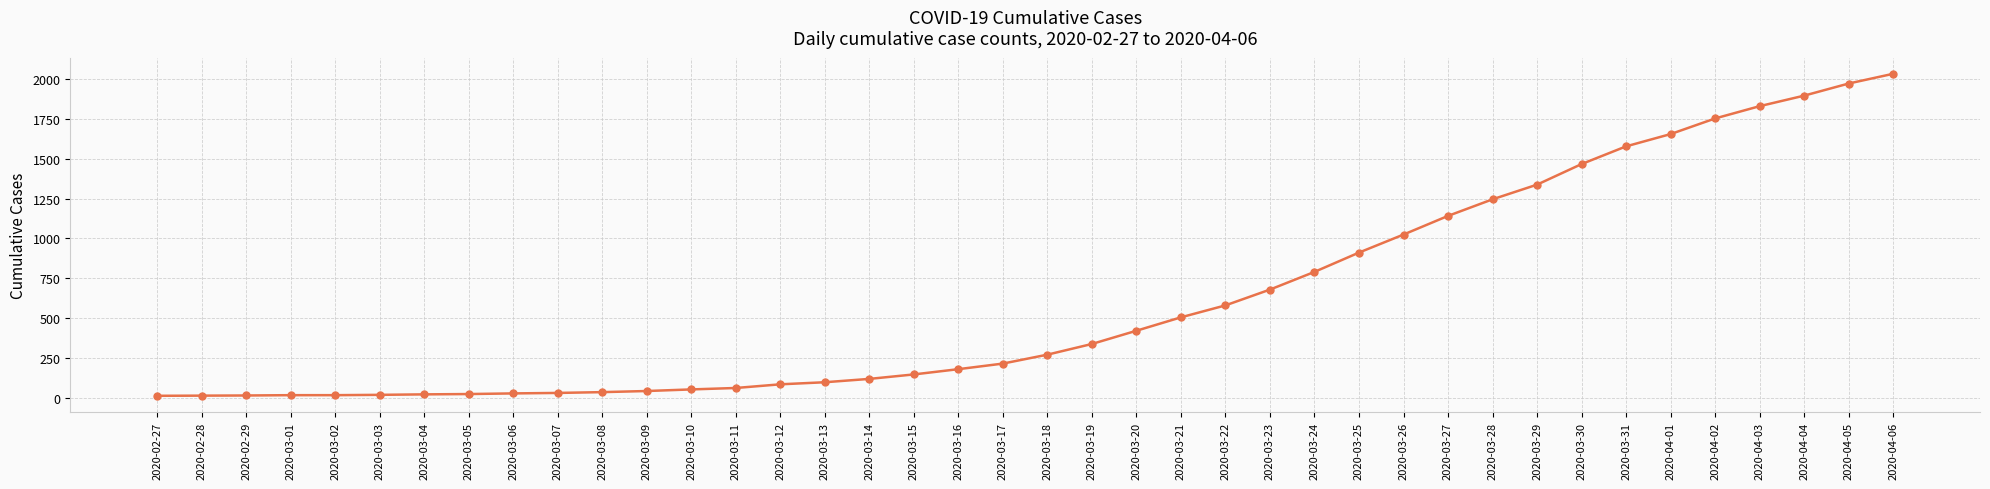

What is the label of the 28th point from the left?

2020-03-25